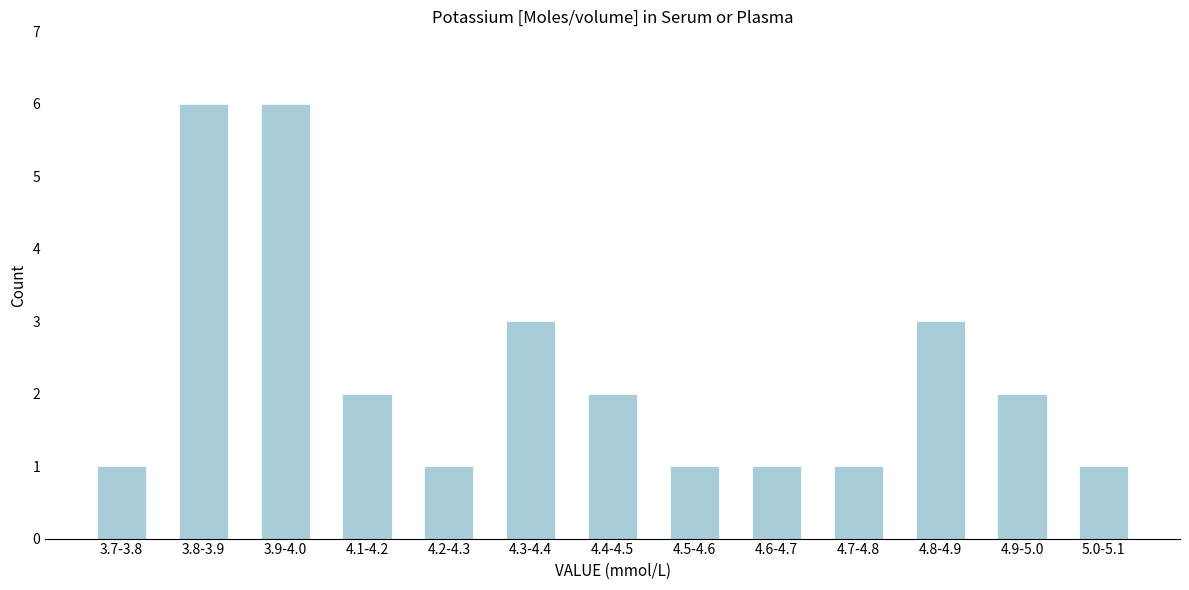

Reading left to right, list all the values displayed in this chart.

1	6	6	2	1	3	2	1	1	1	3	2	1